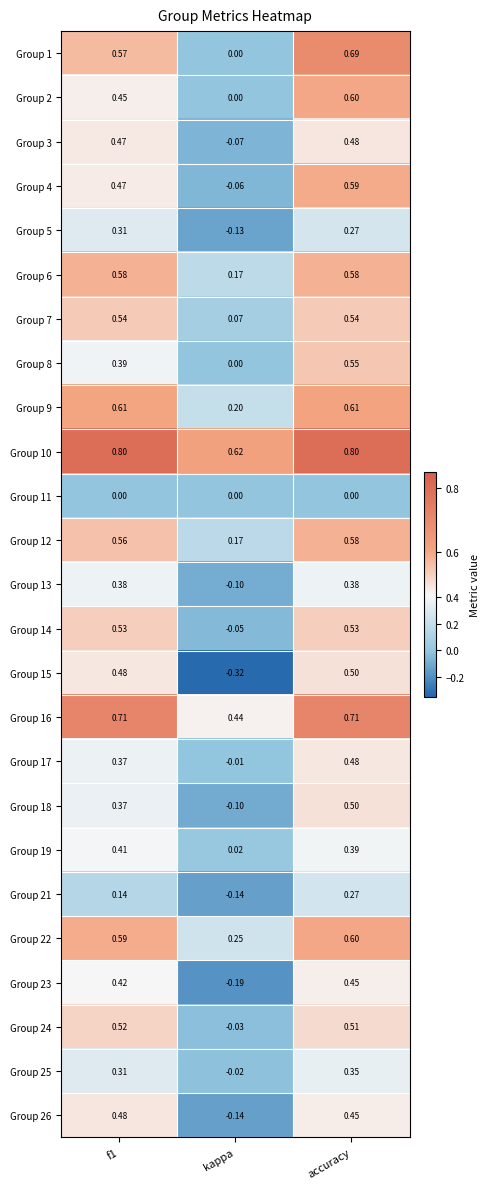

At which label does Group 14 reach its minimum?

kappa